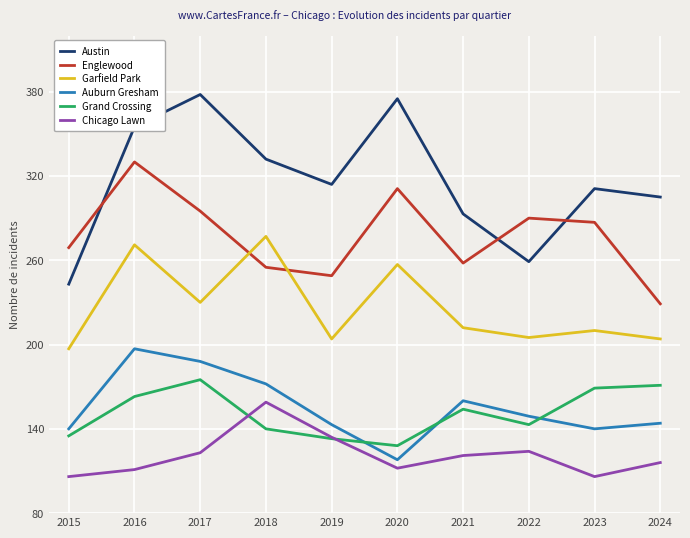

True or false: Grand Crossing and Austin cross at least once.

False